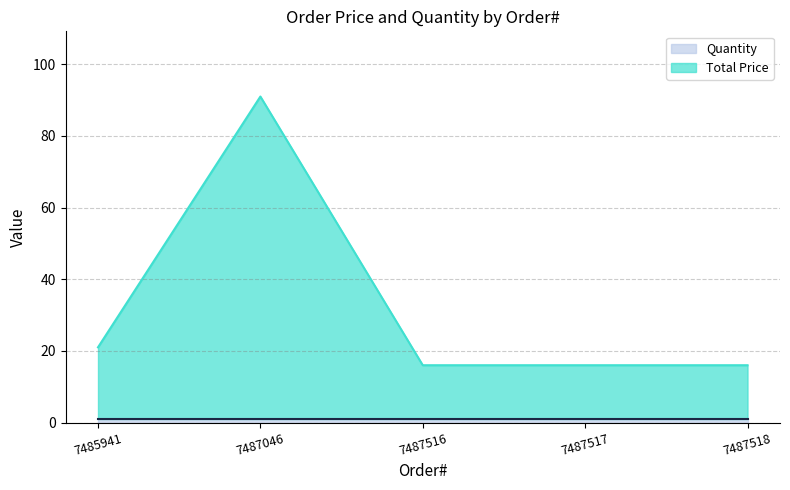

What is the value of the 4th point from the left?

16